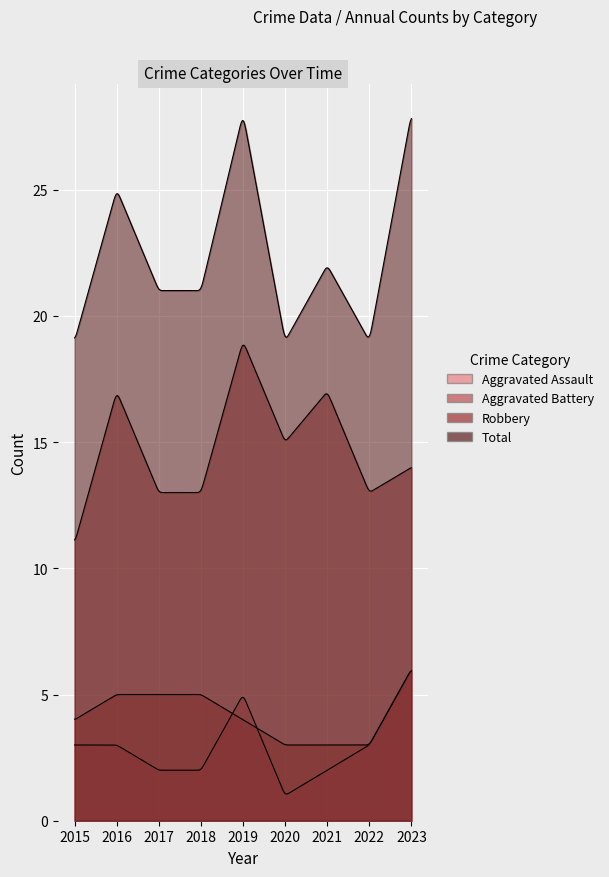

What is the value of the Total point at the 3rd from the left?

21